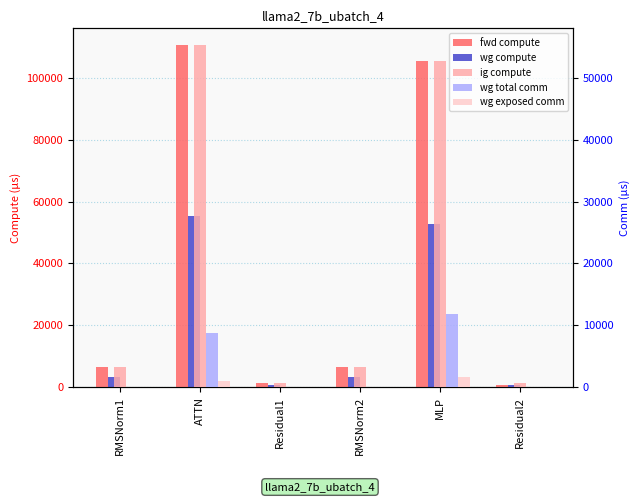

What are all the series names shown in the legend?

fwd compute, wg compute, ig compute, wg total comm, wg exposed comm